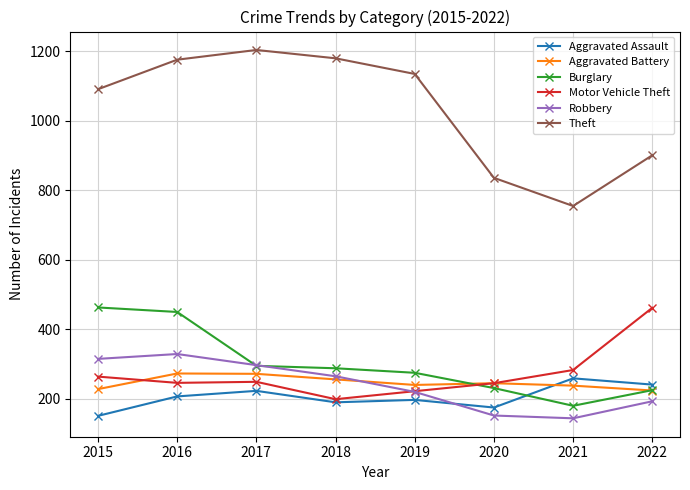

What value does the Motor Vehicle Theft series have at 2016?

246